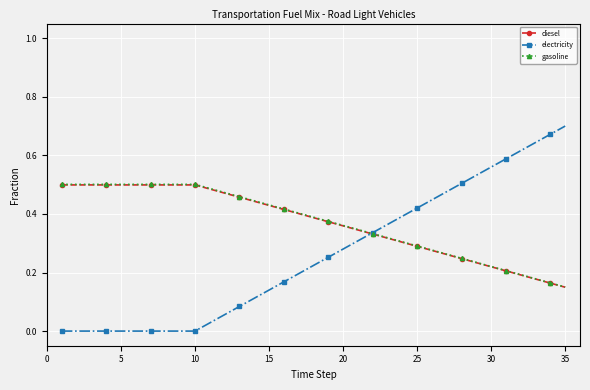

Which series has the widest spread of values?

electricity